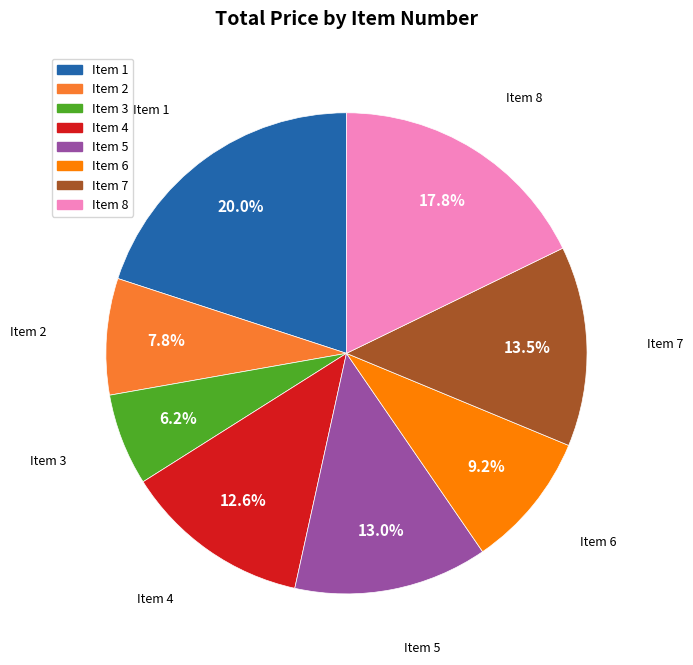

What percentage is the Item 2 slice, to the nearest percent?

8%